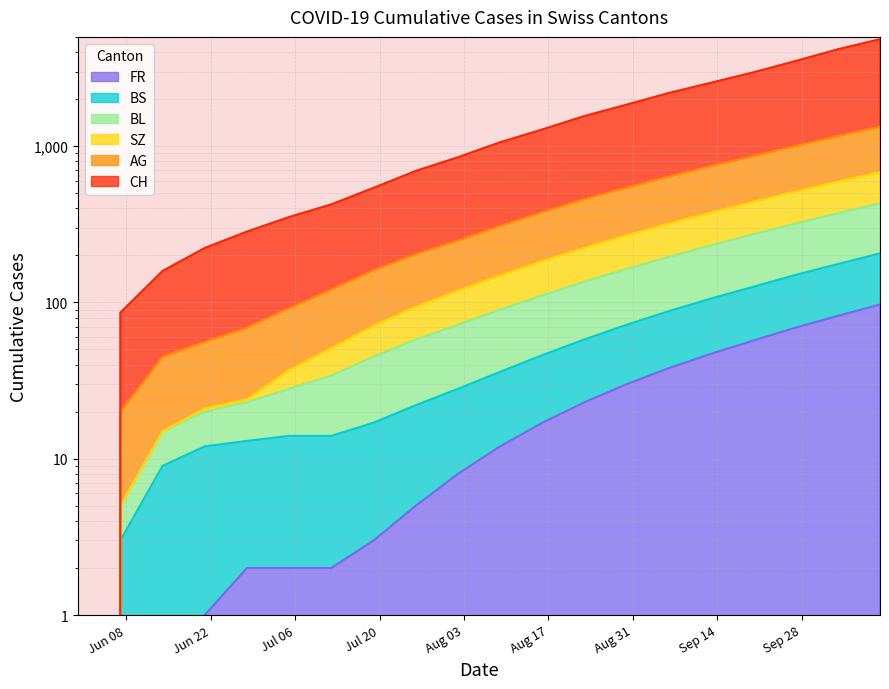

What is the sum of the BS values at 2020-09-27 and 2020-06-28?

163